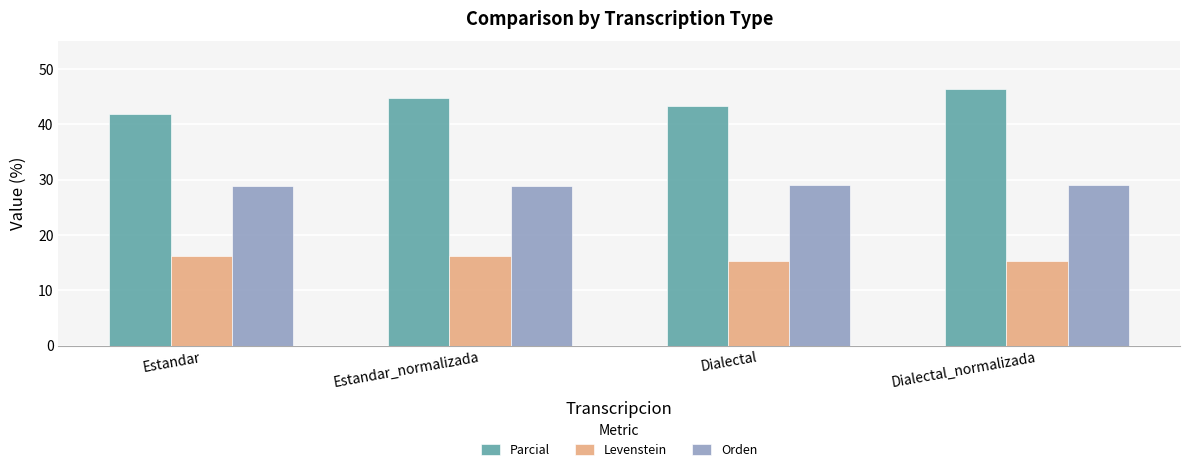

What is the difference between the second highest and minimum values in the Levenstein series?

0.9